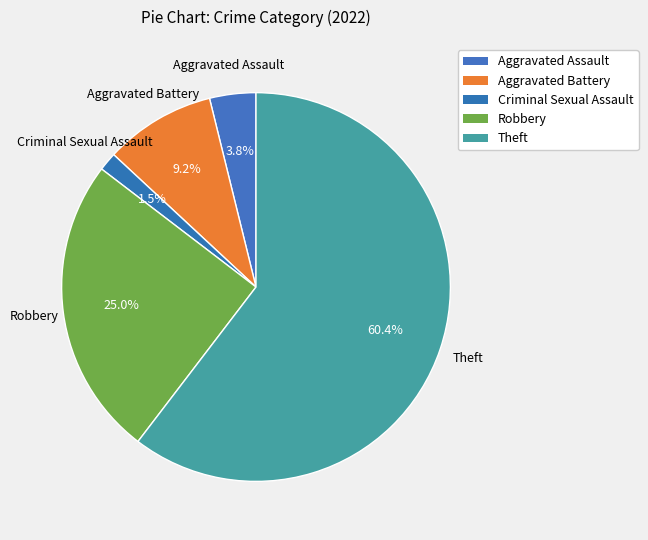

What is the smallest slice in the pie chart?

Criminal Sexual Assault